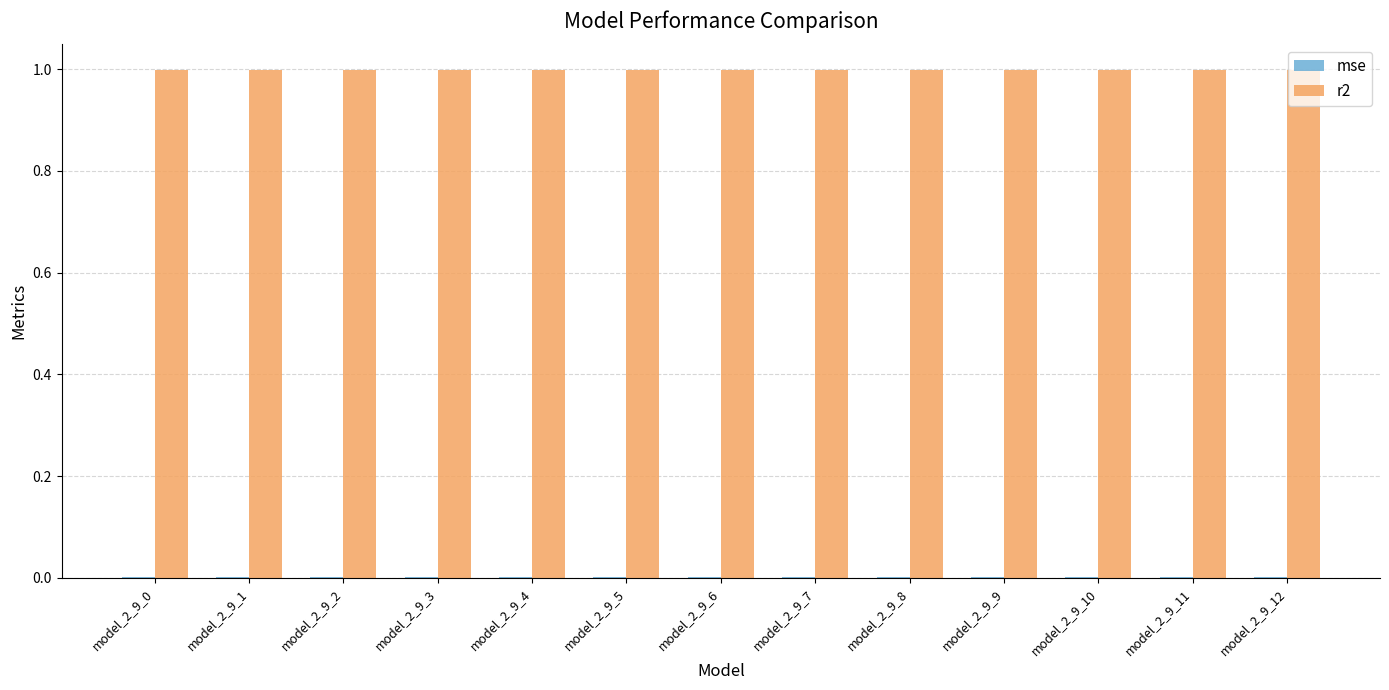

True or false: r2 has a value of 1.0 at model_2_9_6.

True